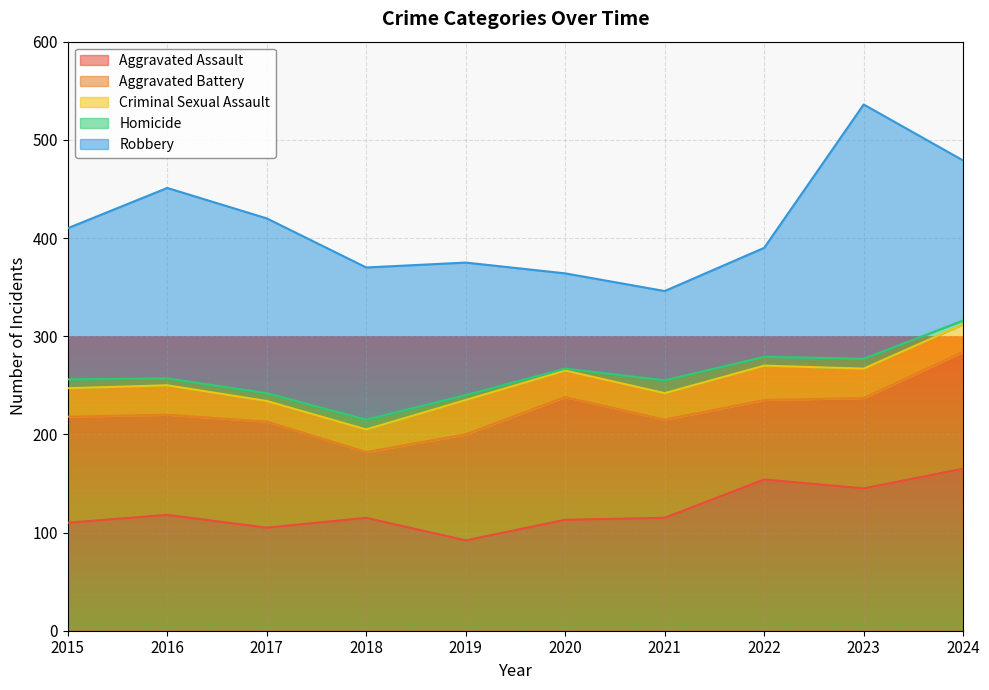

True or false: Criminal Sexual Assault and Aggravated Battery cross at least once.

False